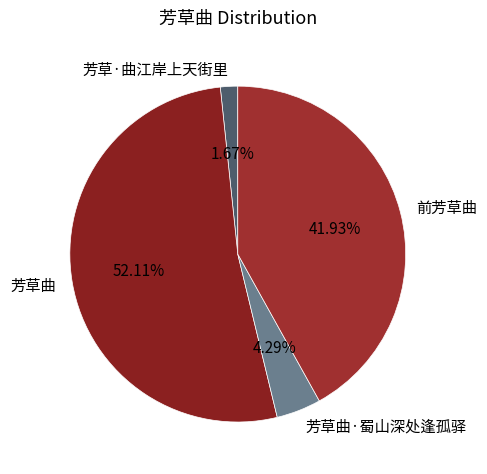

To the nearest percent, what portion does 芳草·曲江岸上天街里 represent?

2%